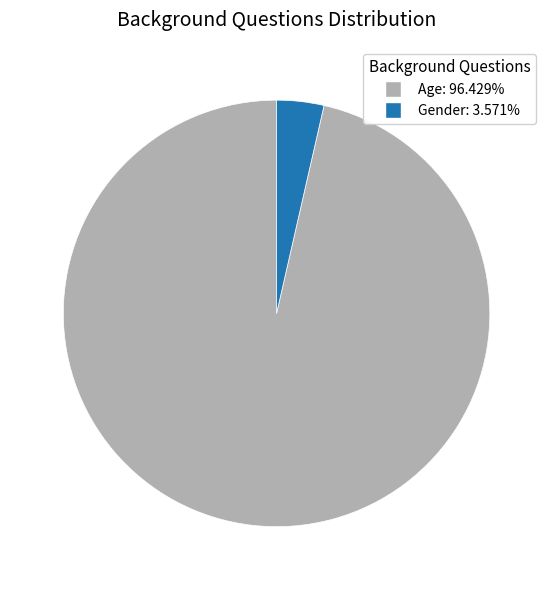

Approximately how many times larger is the value at Age: 96.429% compared to Gender: 3.571%?

27.0